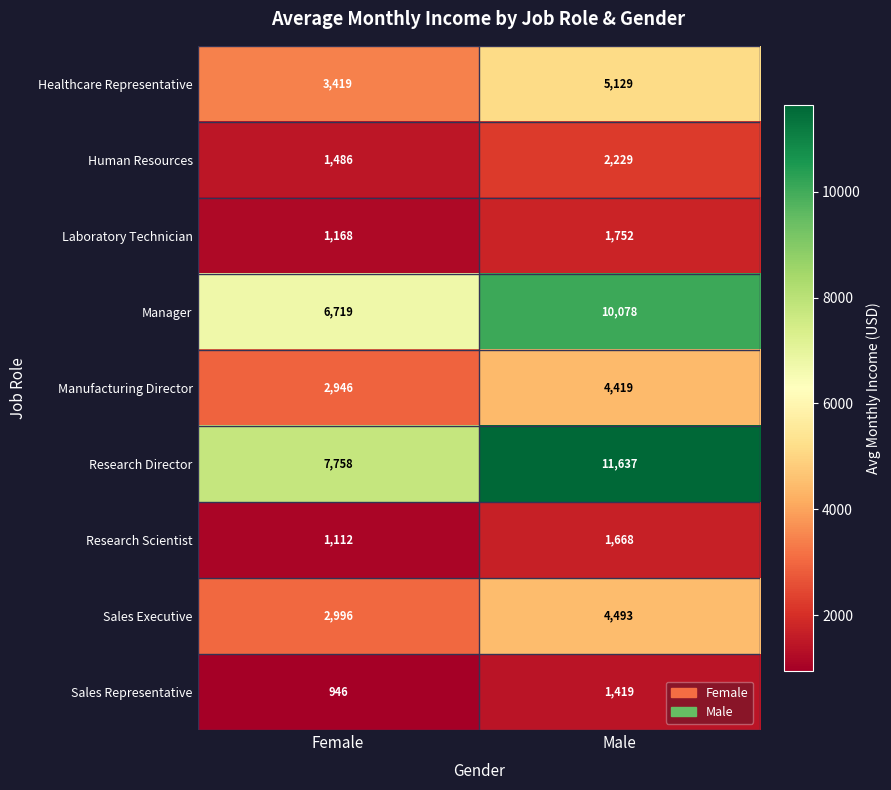

What is the average value of the Healthcare Representative series?

4274